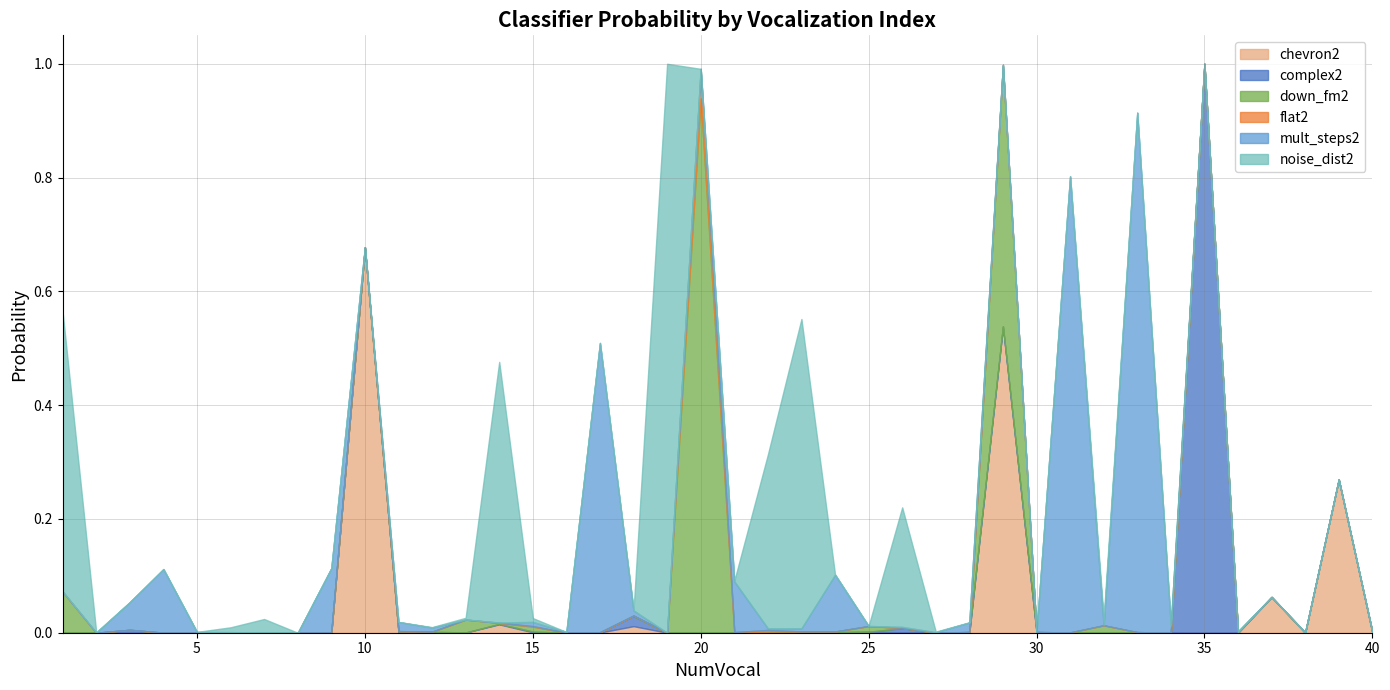

What is the sum of all noise_dist2 values?

3.1